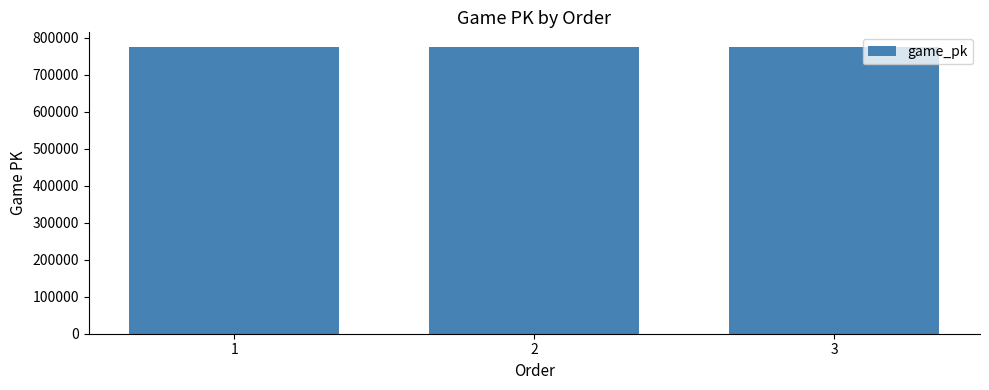

What is the ratio of the value at 1 to the value at 3?

1.0